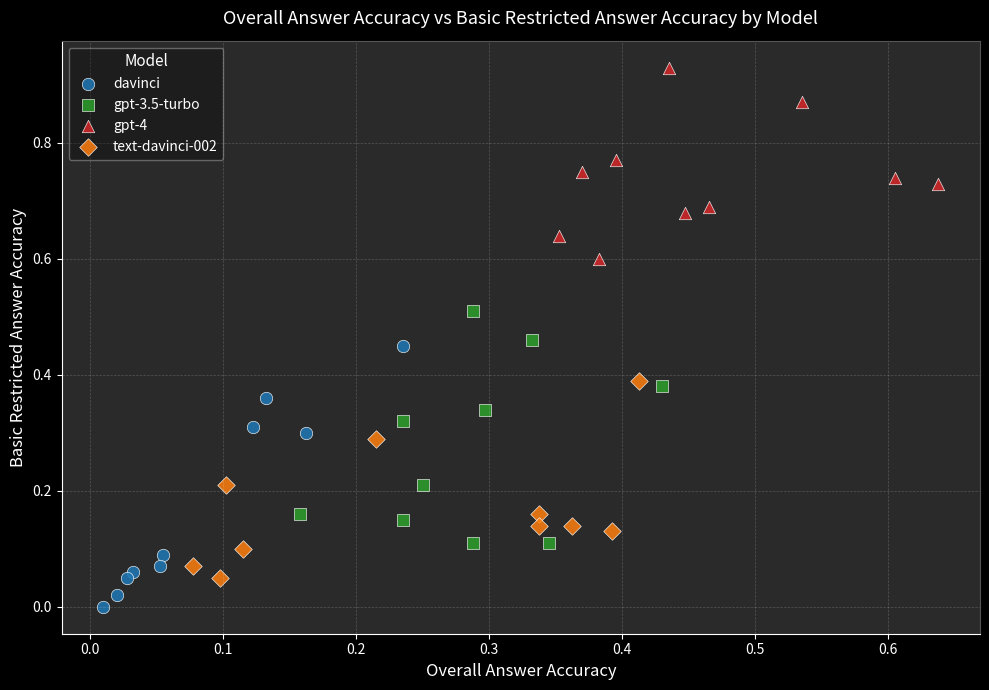

Which series reaches the maximum Y coordinate?

gpt-4